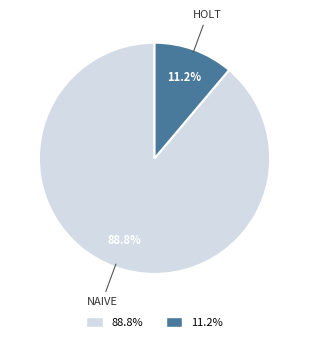

How many slices are in this pie chart?

2